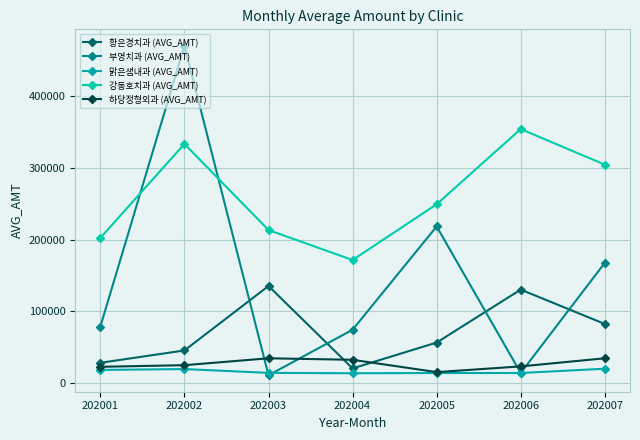

In 부영치과 (AVG_AMT), how many points are lower than both neighbors (excluding endpoints)?

2